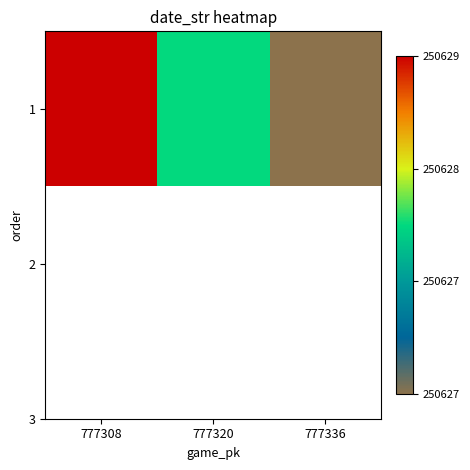

What is the minimum value shown in the chart?

250627